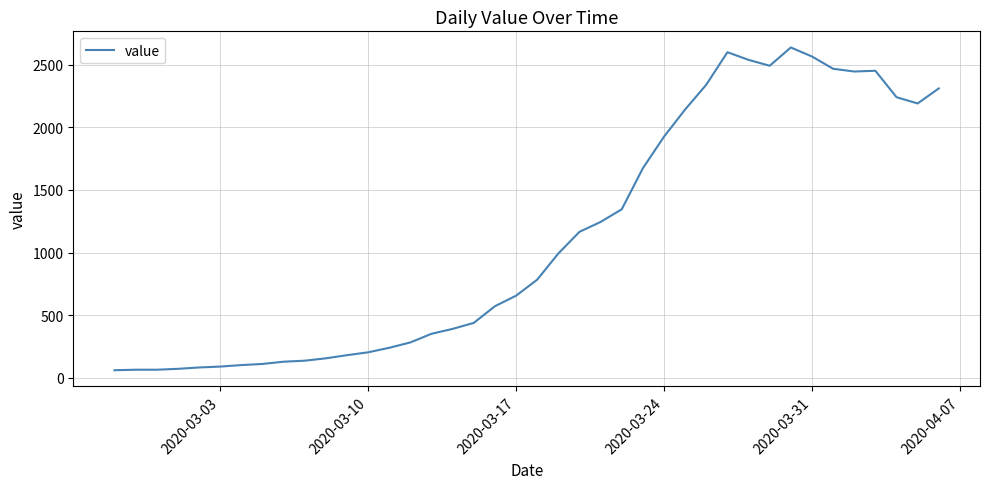

What is the minimum value shown in the chart?

61